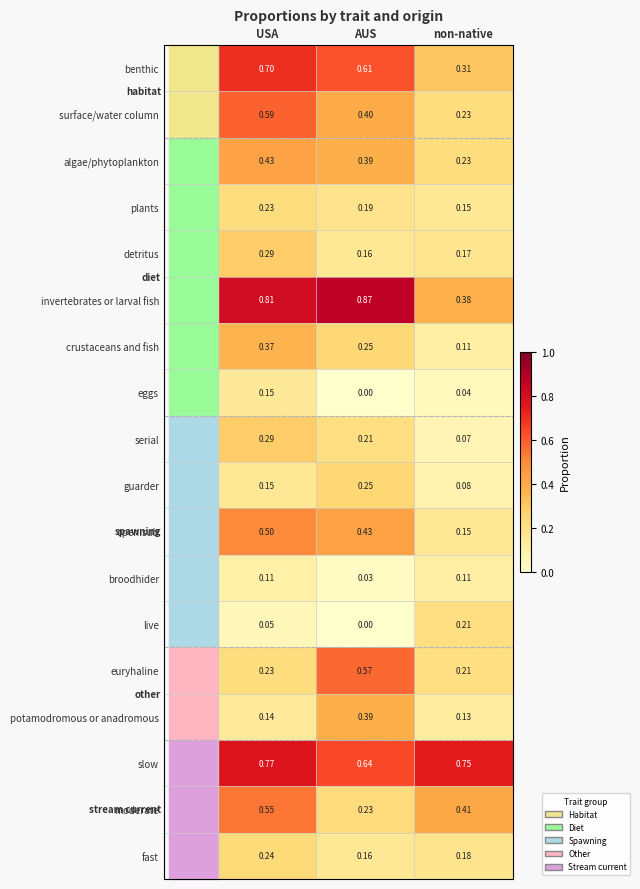

At which category does the chart reach its peak across all series?

AUS